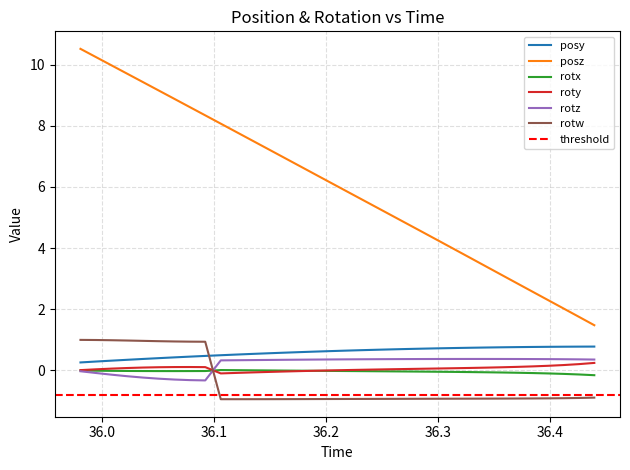

Which series has the largest total across all categories?

posz